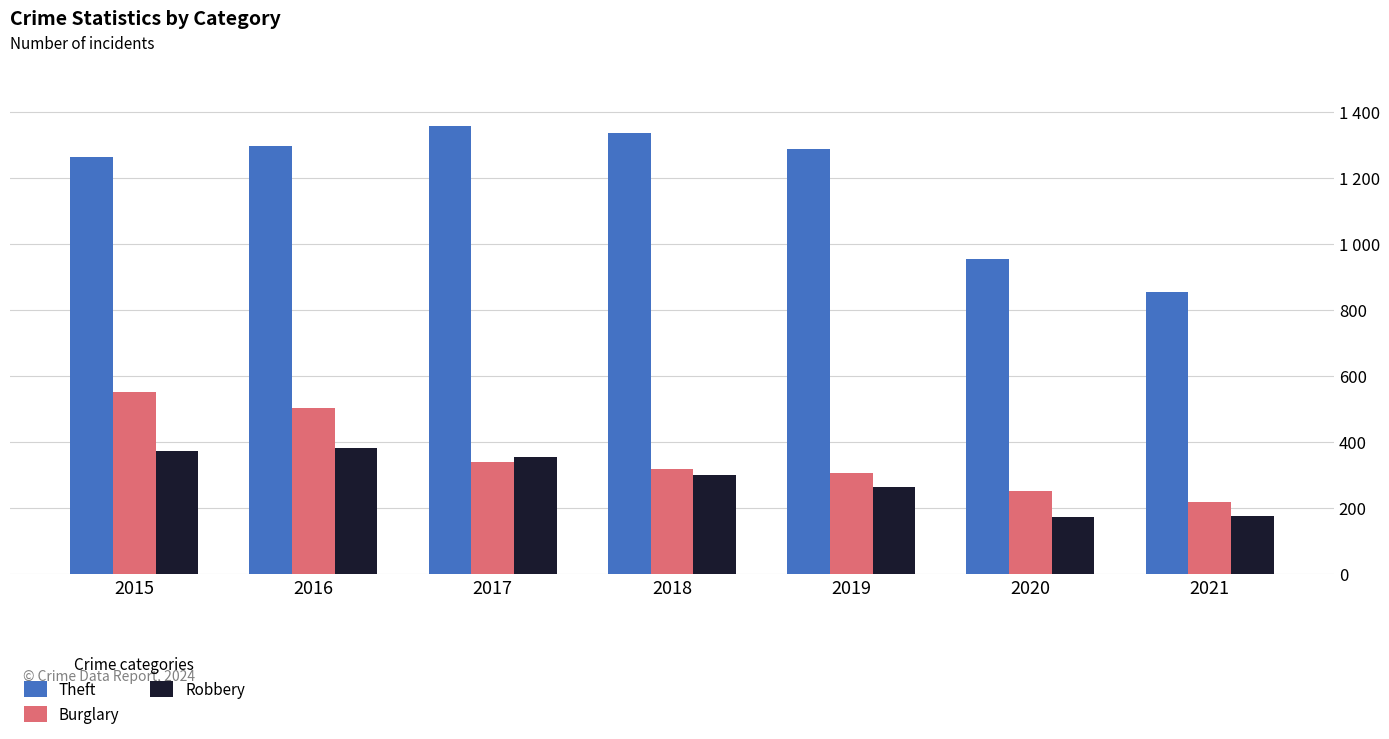

Between 2017 and 2020, which is larger?

2017